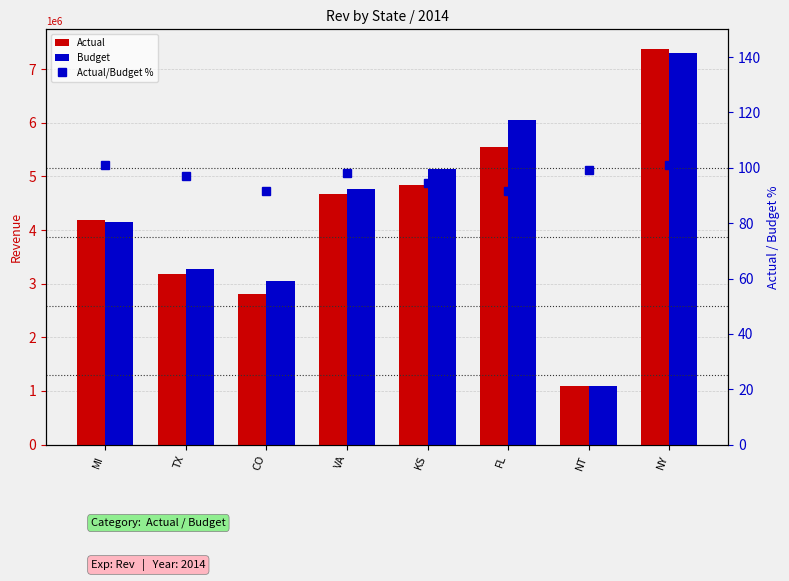

What is the smallest value displayed?

91.7